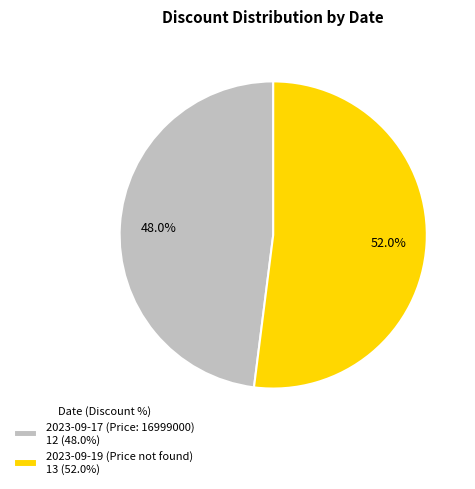

Rank the categories by value from highest to lowest.

2023-09-19 (Price not found), 2023-09-17 (Price: 16999000)